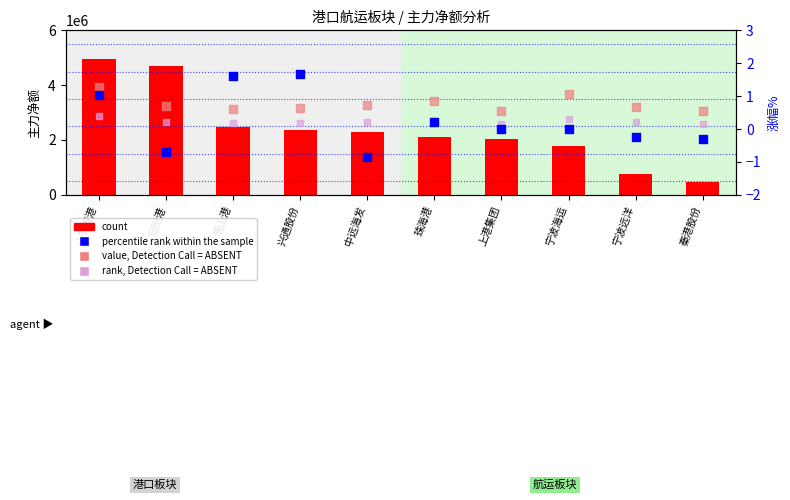

Which series has the largest total across all categories?

count